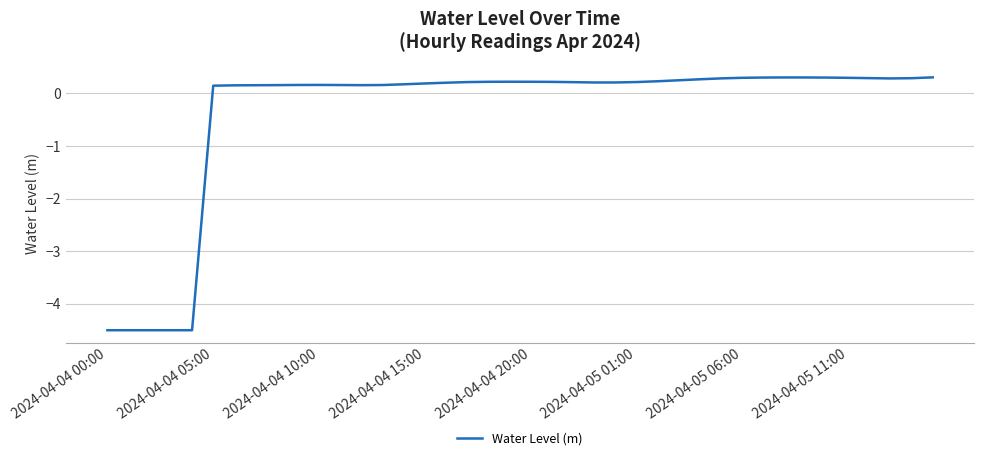

What is the minimum value shown in the chart?

-4.5